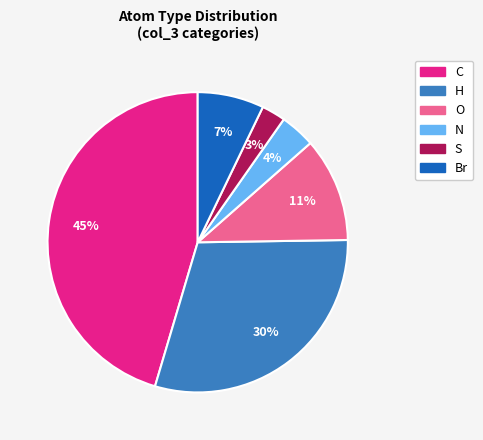

How many slices are in this pie chart?

6